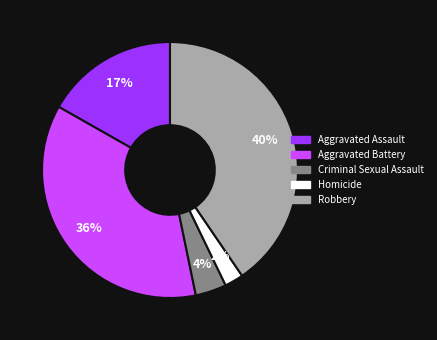

True or false: Aggravated Assault accounts for 17% of the total.

True